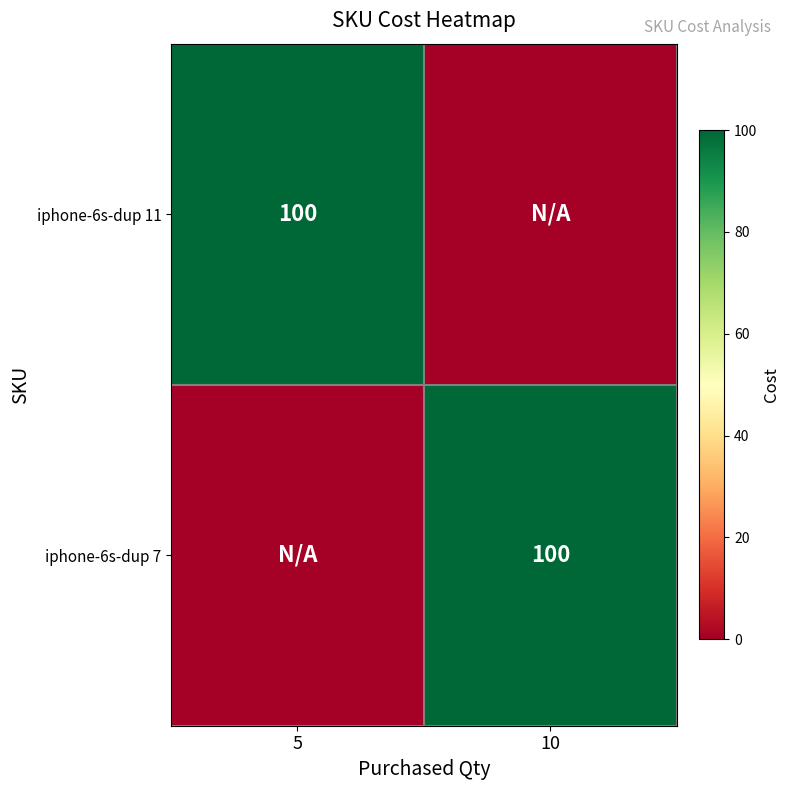

The iphone-6s-dup 11 series shows 100 at 5. True or false?

True